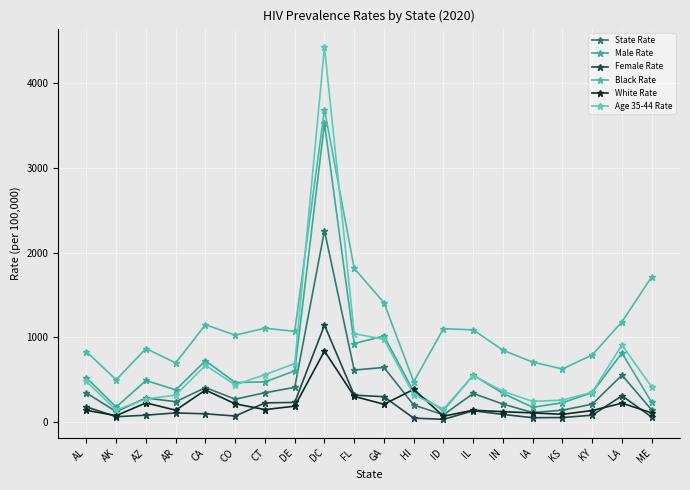

True or false: Female Rate and Black Rate intersect in this chart.

False